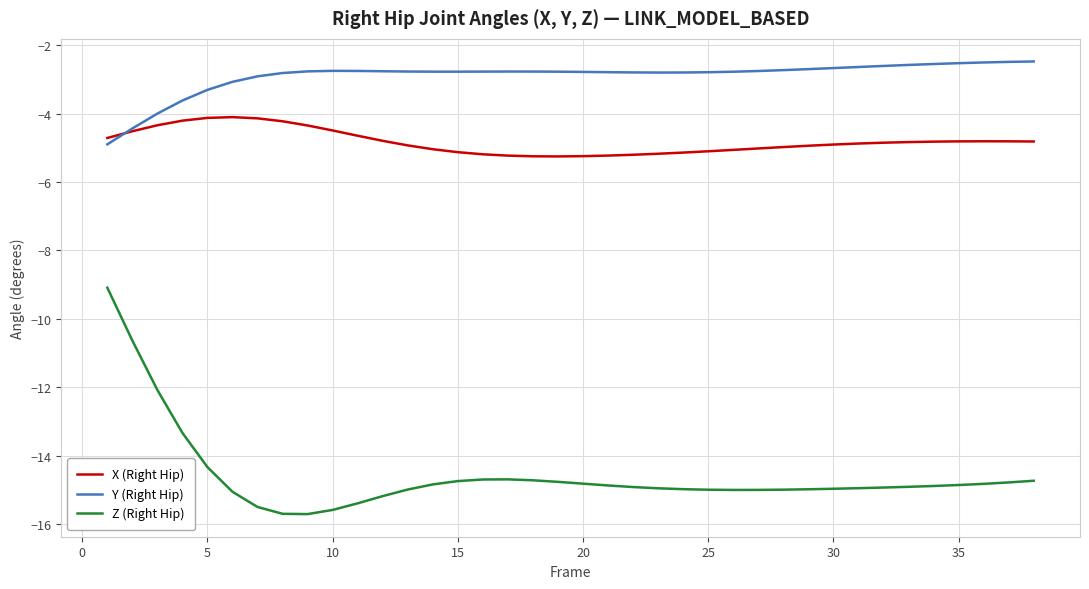

True or false: Y (Right Hip) and Z (Right Hip) intersect in this chart.

False